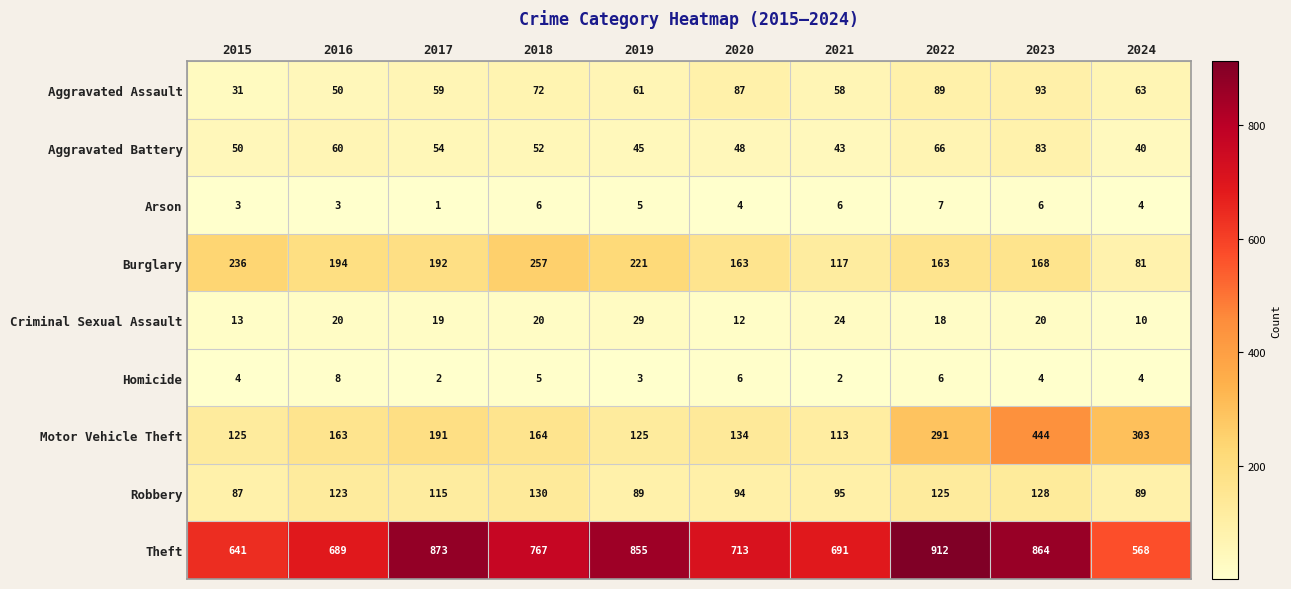

Count the number of data series in this chart.

9